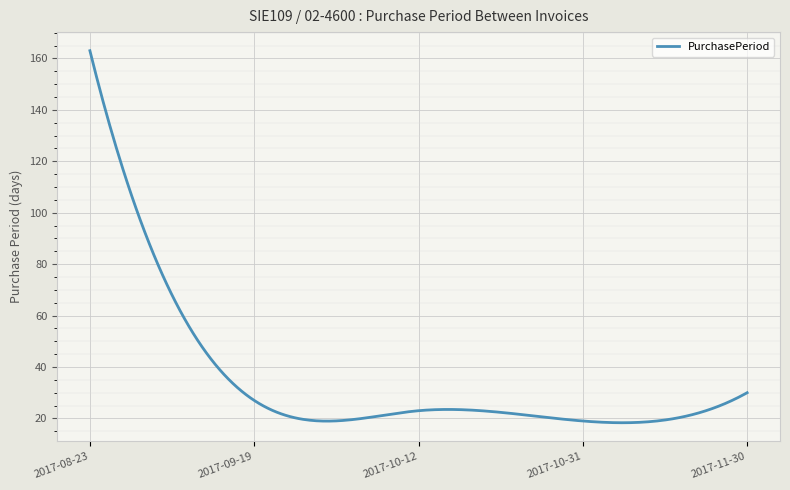

What is the minimum value shown in the chart?

18.3